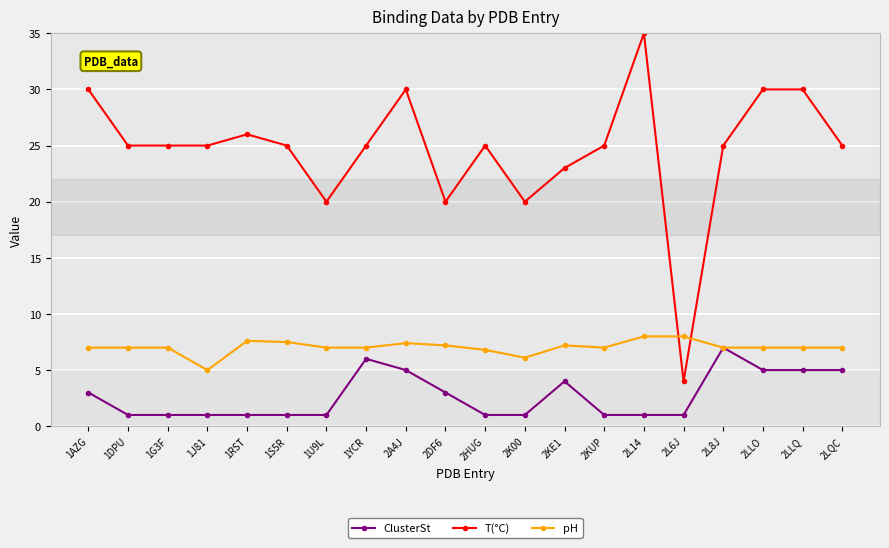

Which series has the largest total across all categories?

T(°C)